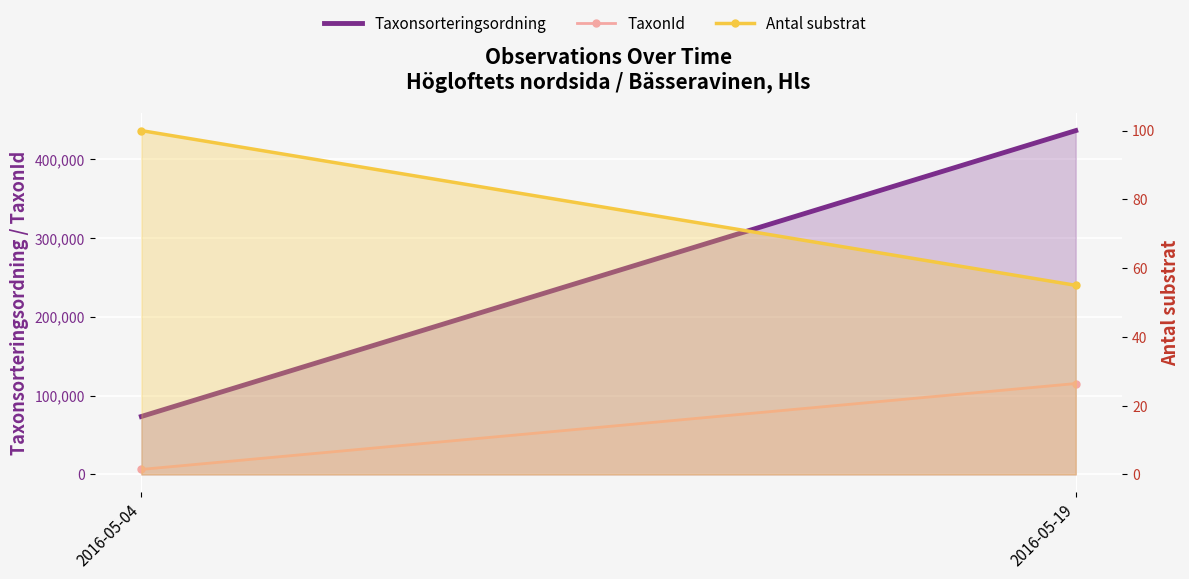

What is the value of the Antal substrat point at the 1st from the left?

100